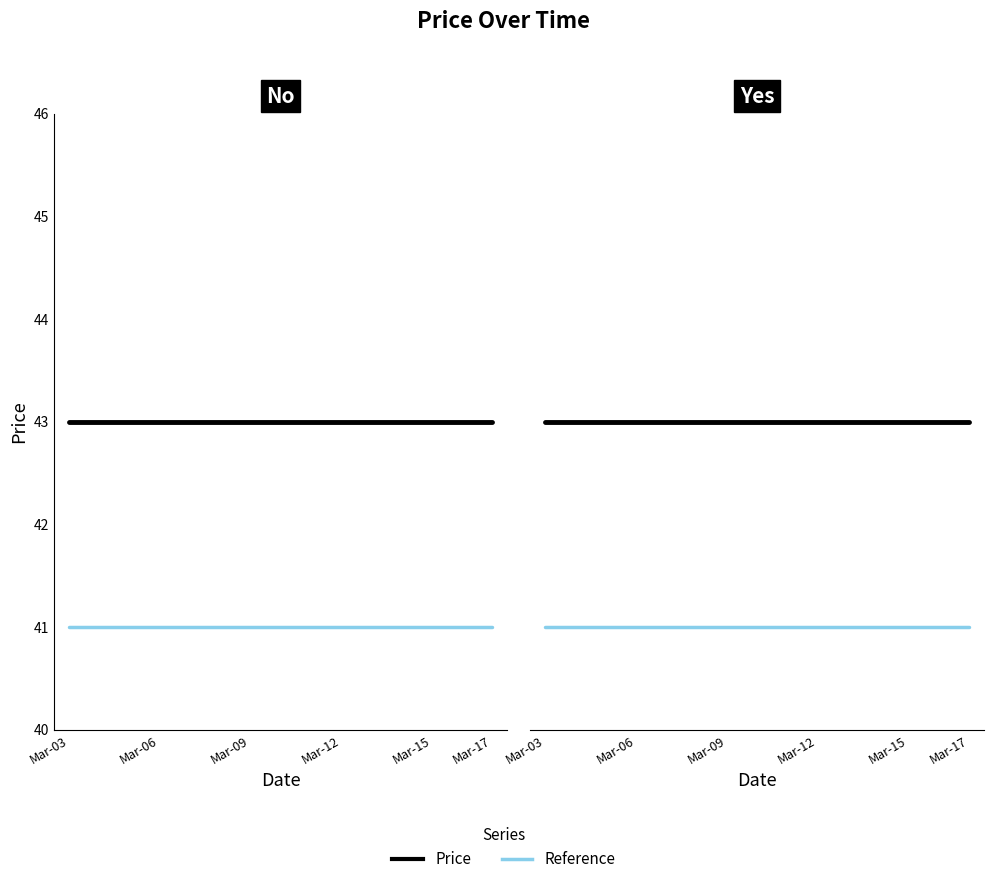

The Reference series shows 18 at Mar-03. True or false?

False